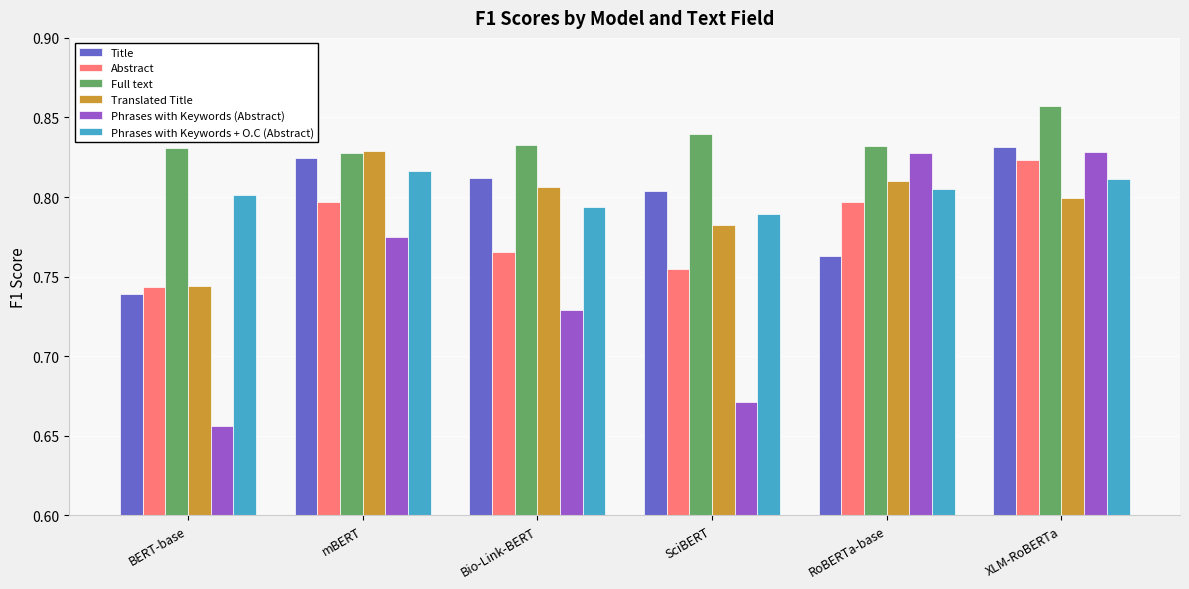

What is the difference between the Title values at BERT-base and Bio-Link-BERT?

0.1